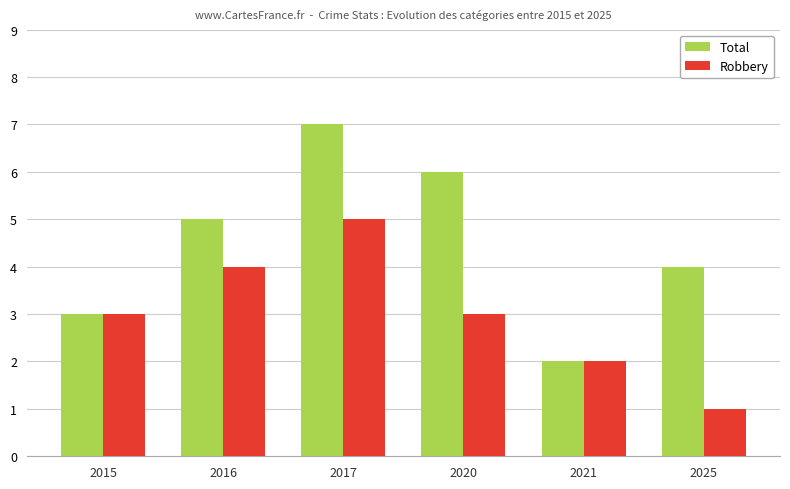

What is the value of the Robbery bar at the 5th from the left?

2